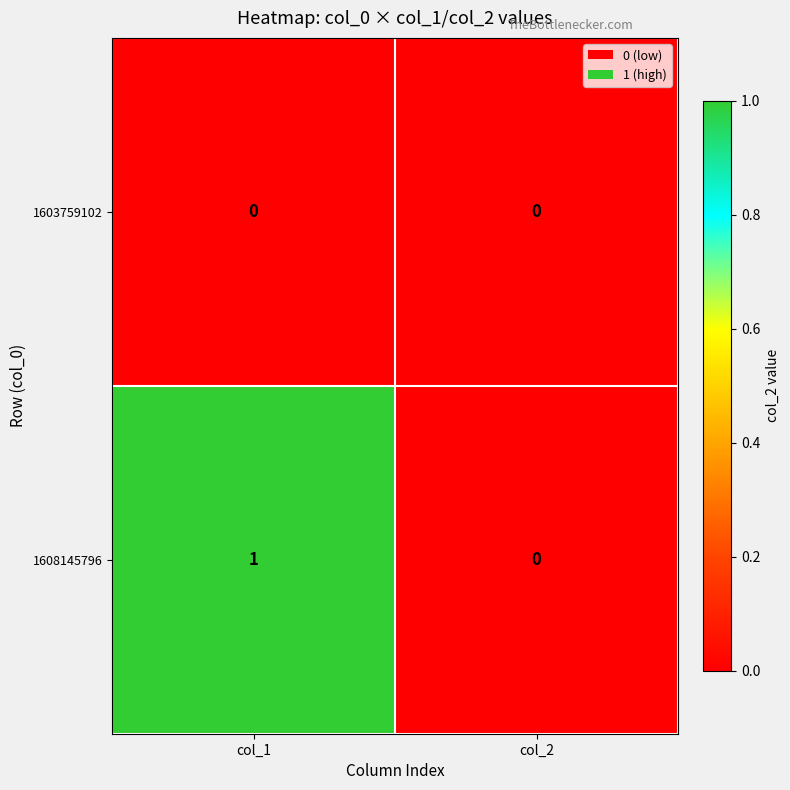

Reading right to left, list all the values displayed in this chart.

1603759102: 0	0
1608145796: 0	1